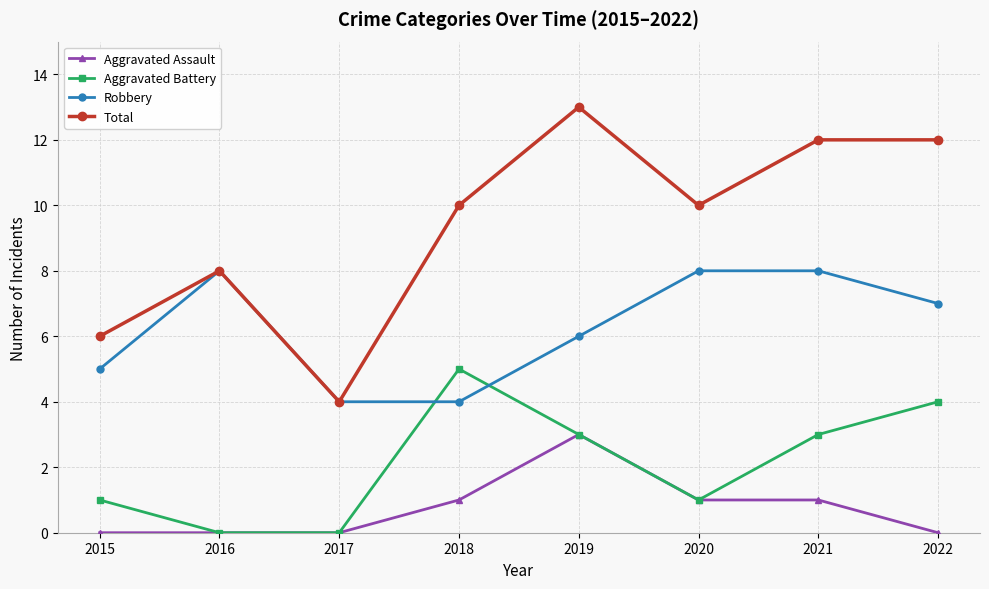

True or false: Total and Aggravated Battery intersect in this chart.

False